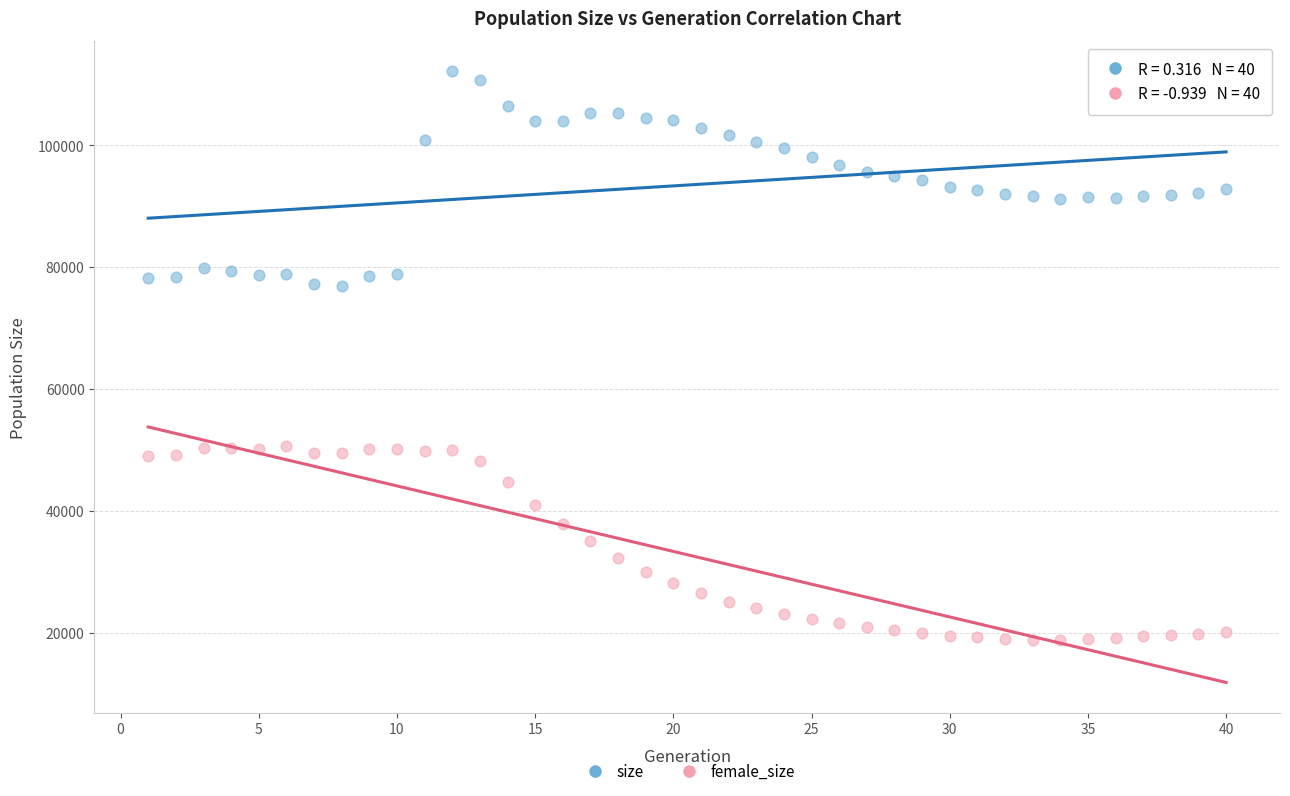

What are all the series names shown in the legend?

size, female_size